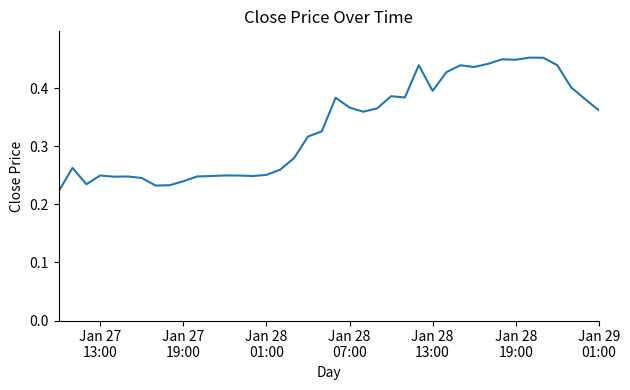

Is this an area chart (filled region under the line)?

No